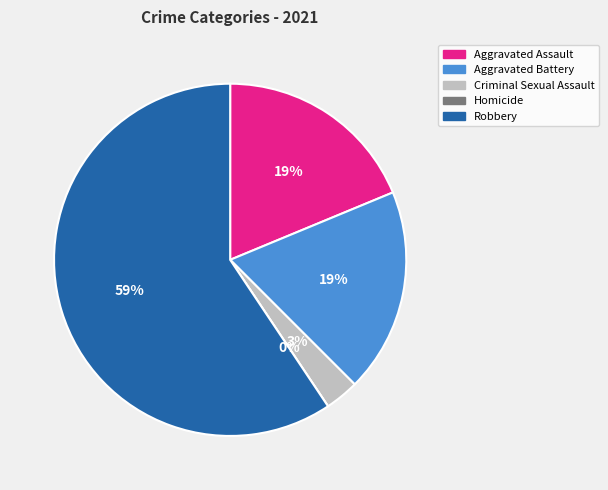

What is the majority slice?

Robbery